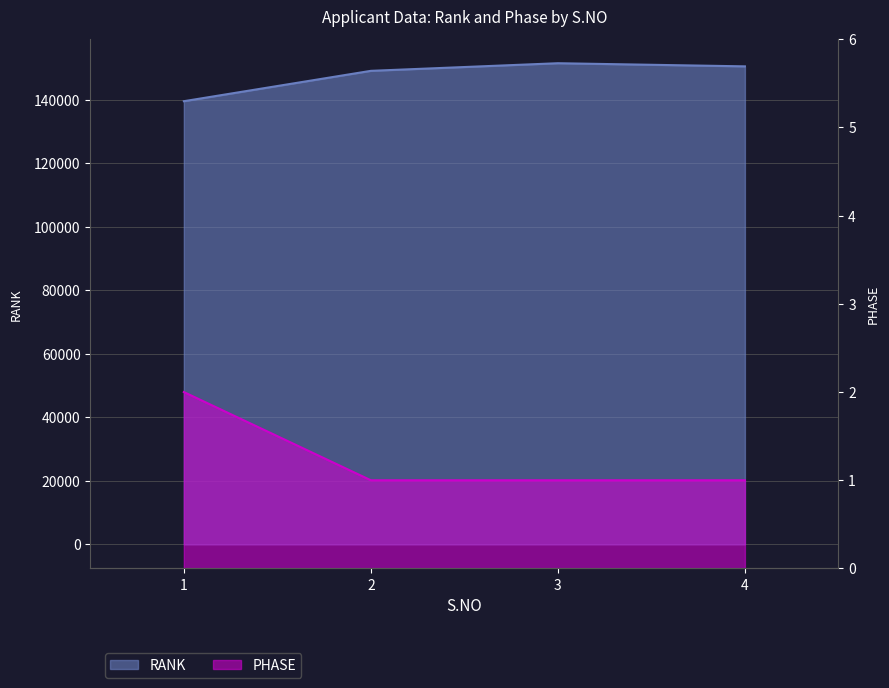

How many data points in RANK are less than 150525?

2